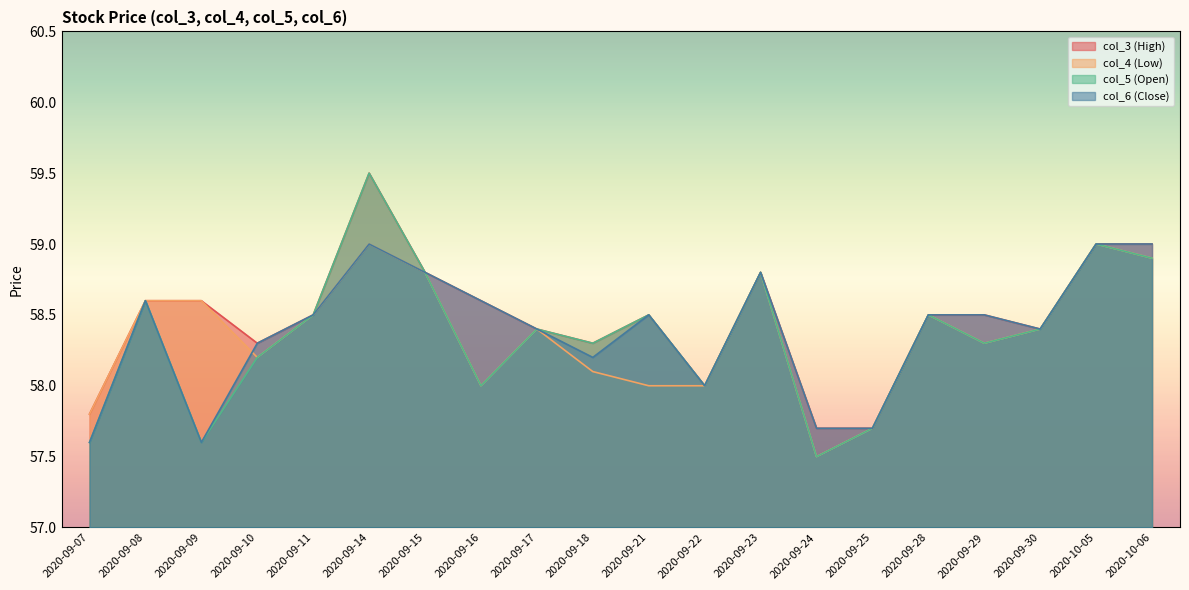

How many lines are shown in the chart?

4